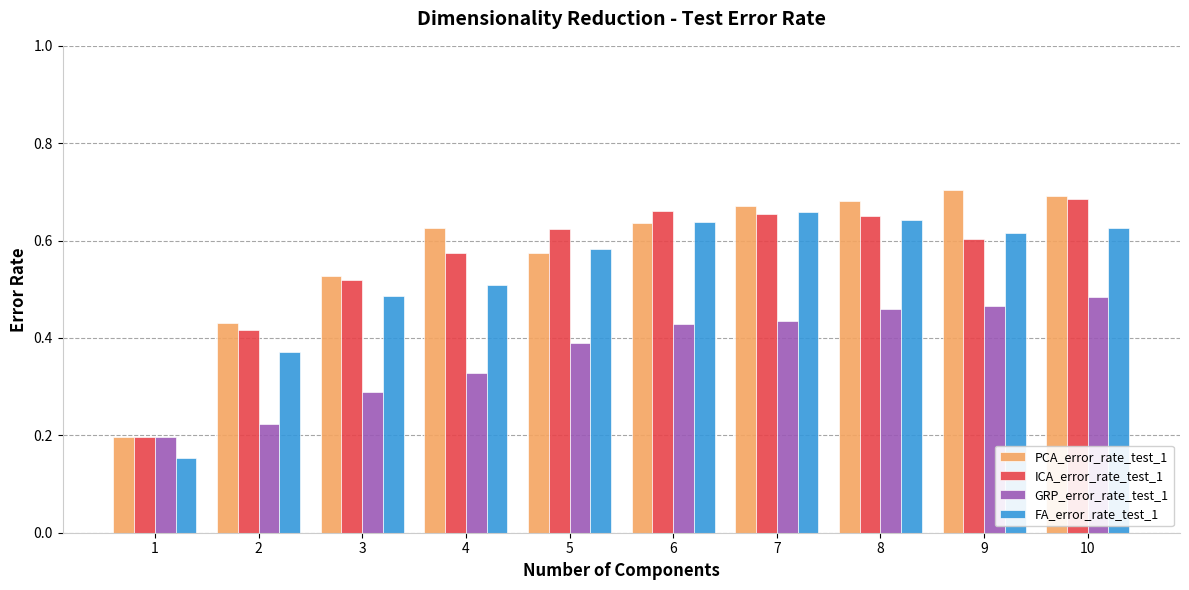

What are all the series names shown in the legend?

PCA_error_rate_test_1, ICA_error_rate_test_1, GRP_error_rate_test_1, FA_error_rate_test_1